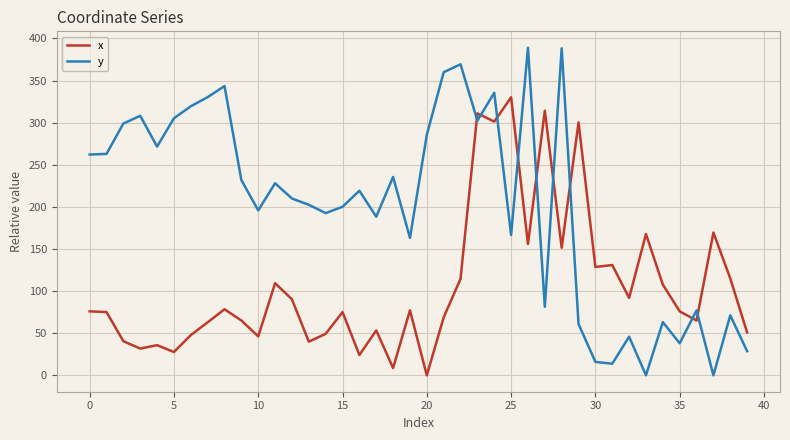

List the series in order of their overall mean, lowest first.

x, y